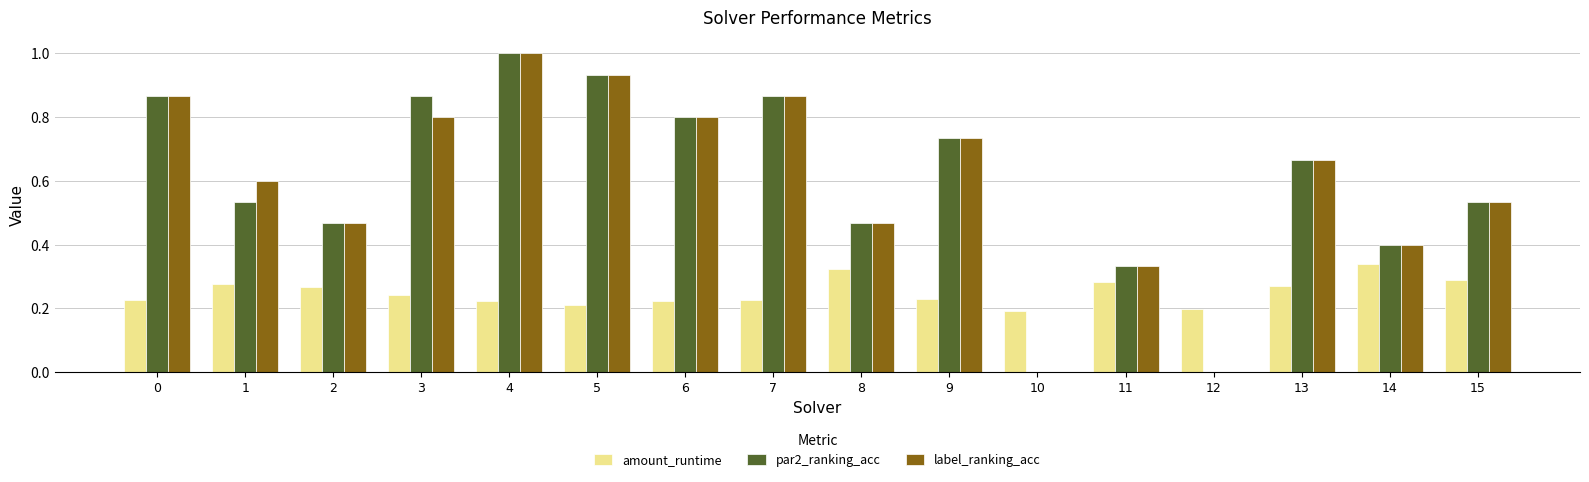

What is the sum of the label_ranking_acc values at 5 and 14?

1.3